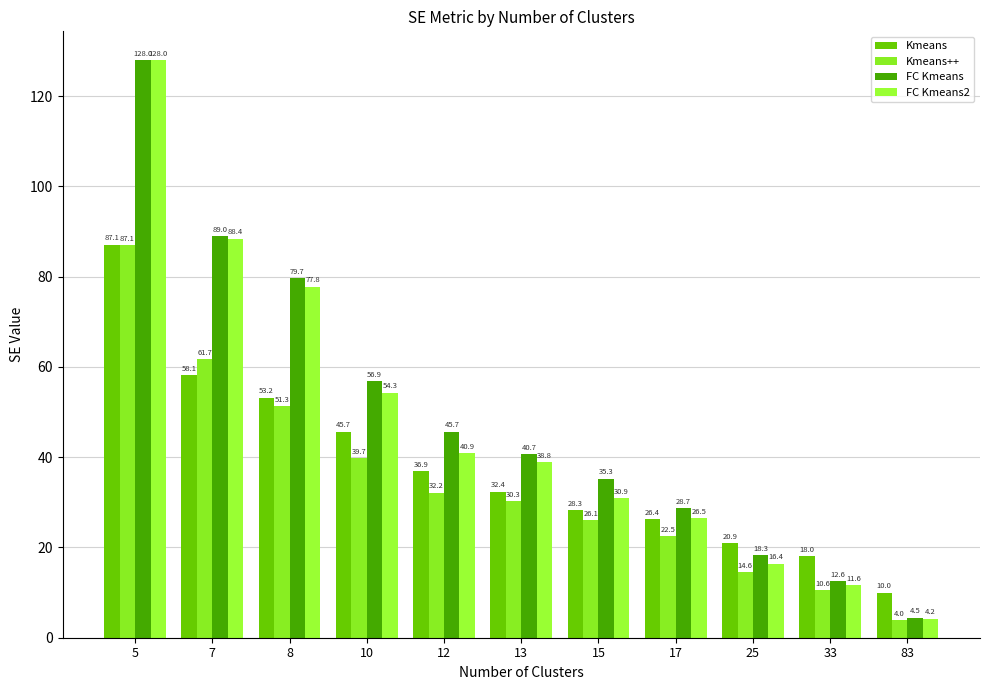

How many bars are there in each group?

4